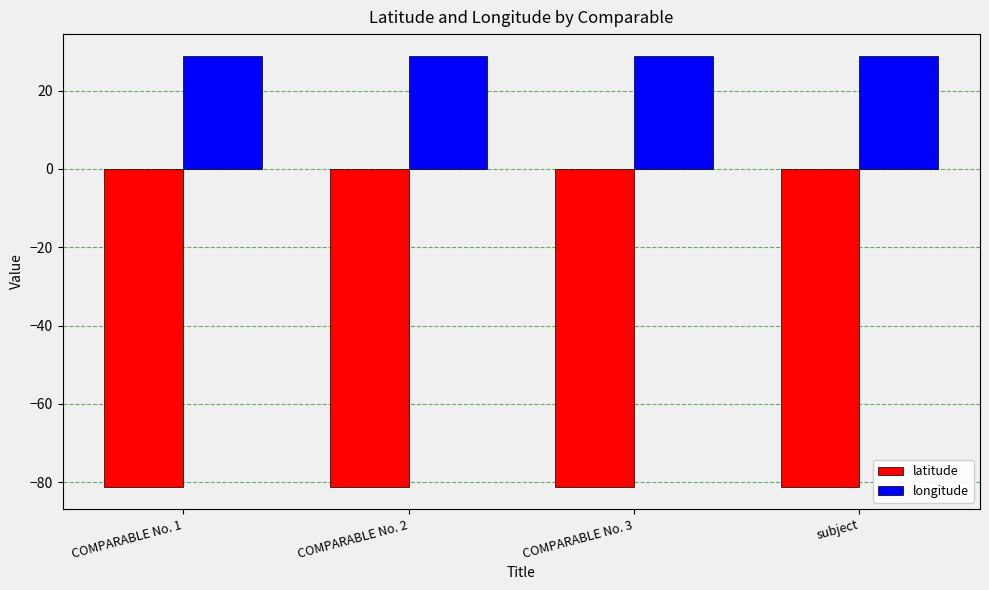

List the series in order of their overall mean, lowest first.

latitude, longitude